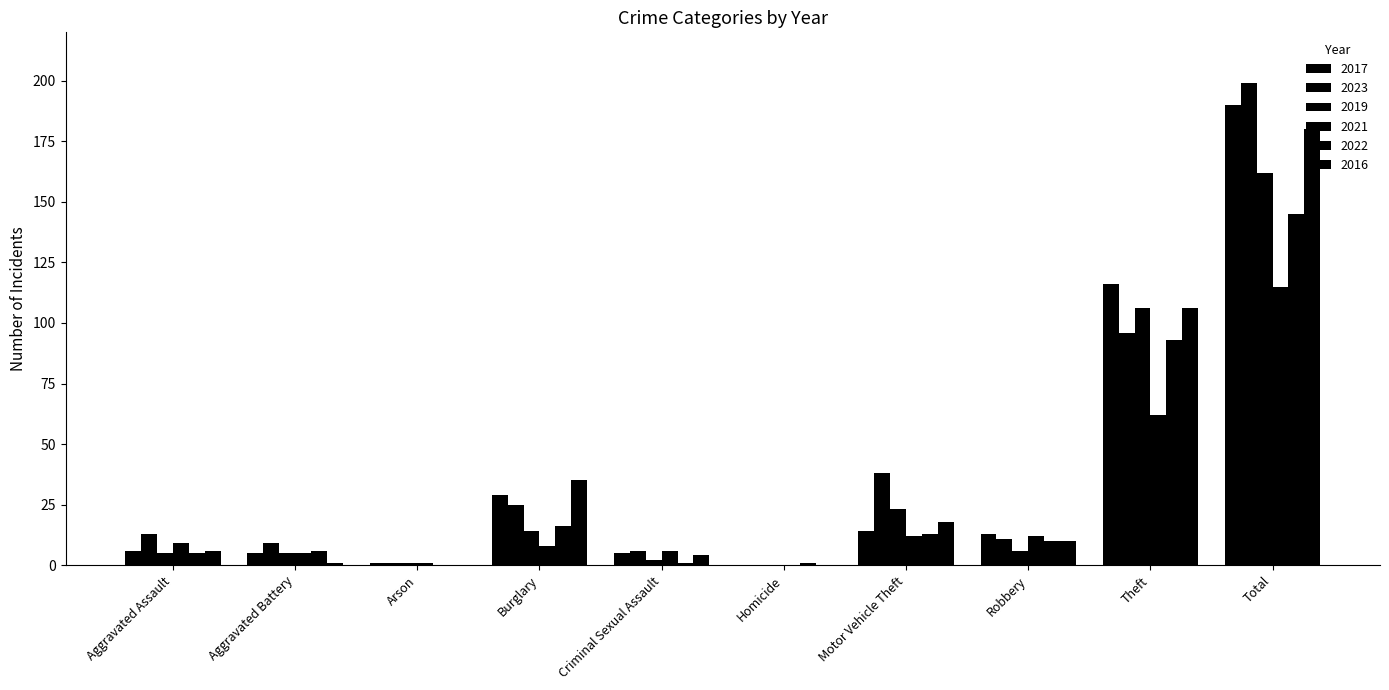

Does the chart contain stacked bars?

No